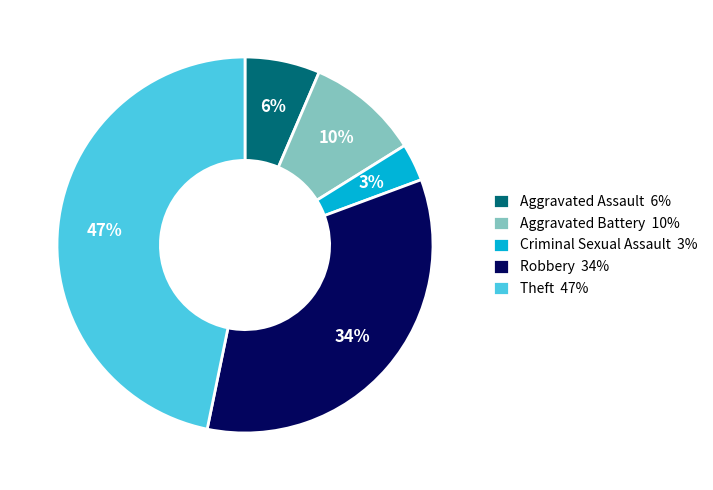

Does any single category account for the majority?

No